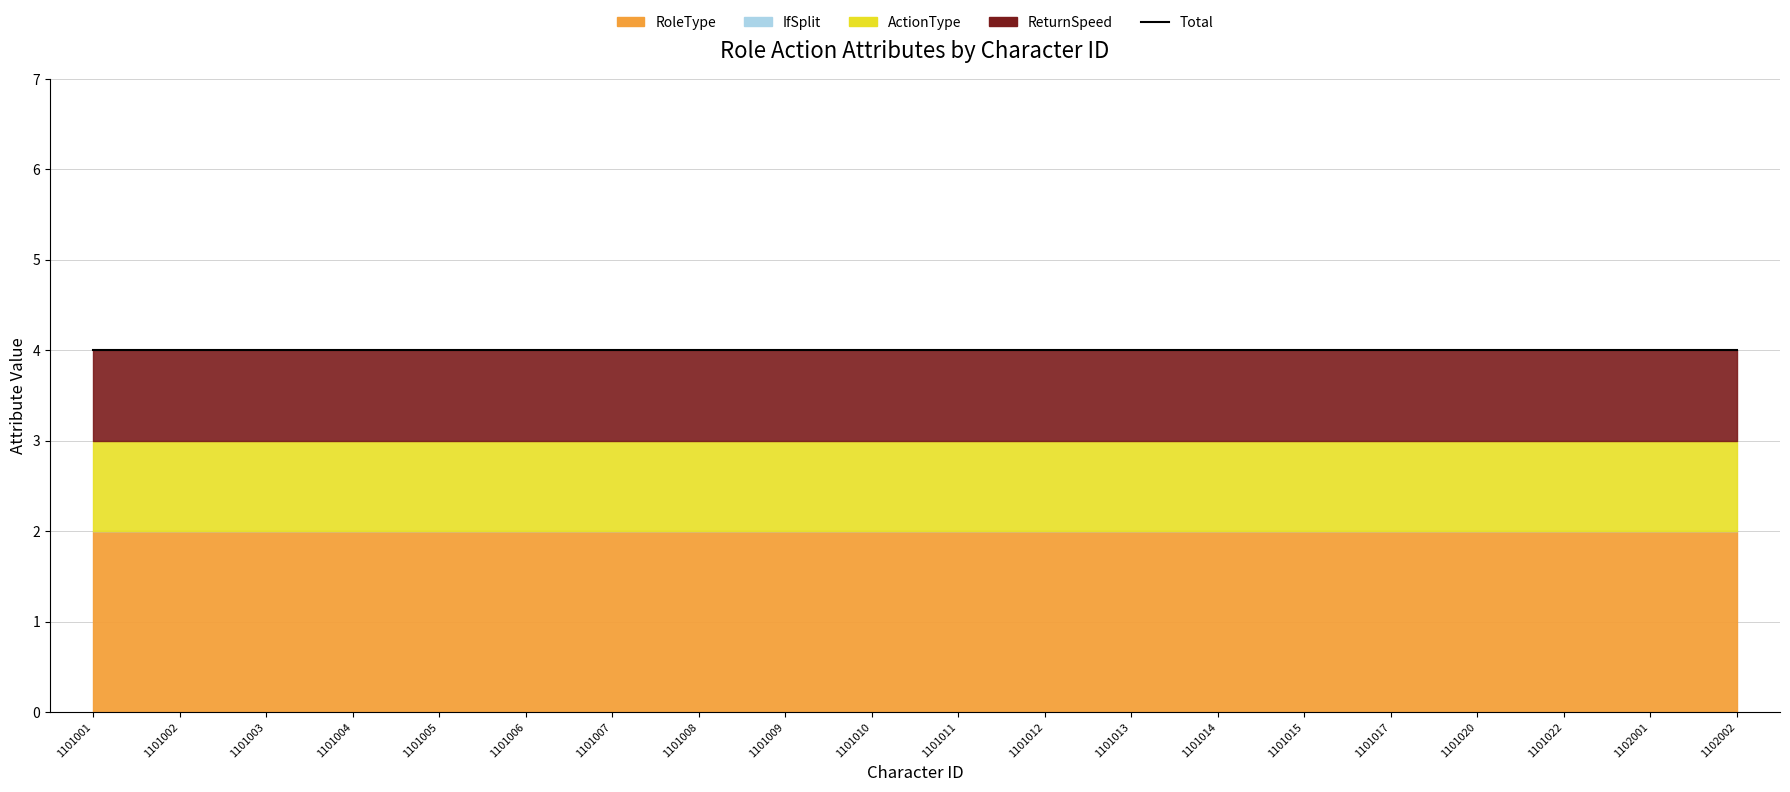

Which series changed the most between 1101001 and 1101007?

RoleType